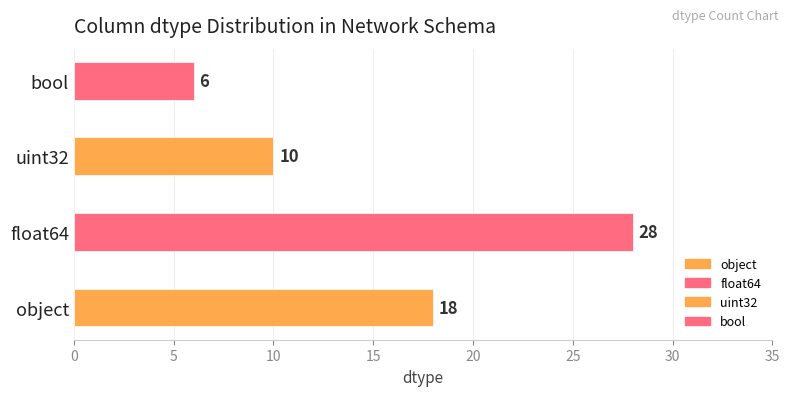

Reading right to left, extract all data points from this chart.

bool=6	uint32=10	float64=28	object=18